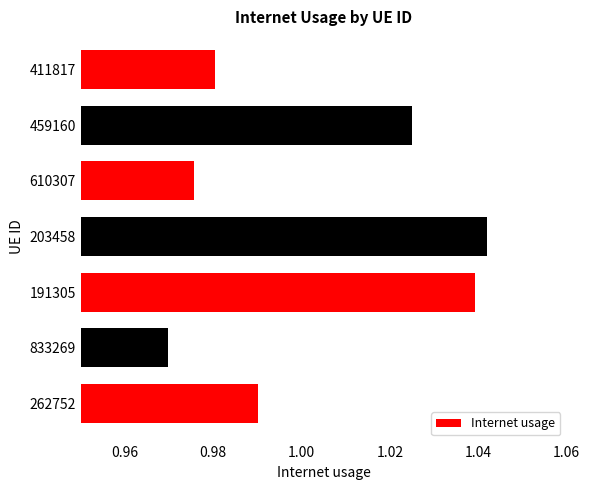

Which label corresponds to the largest value in the chart?

203458